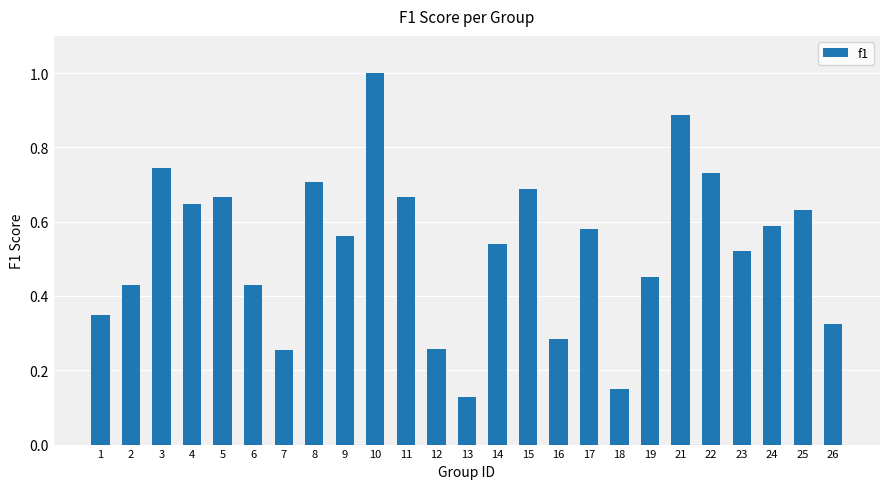

Which has a higher value, 23 or 4?

4